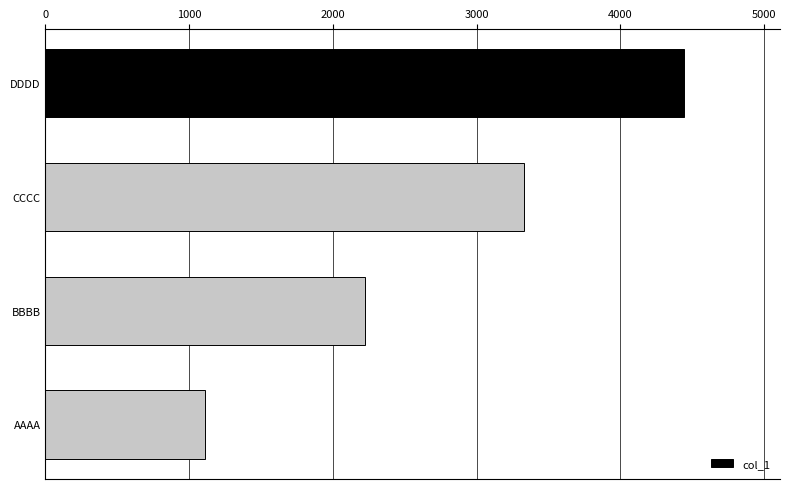

At which label is the value closest to 2777?

BBBB